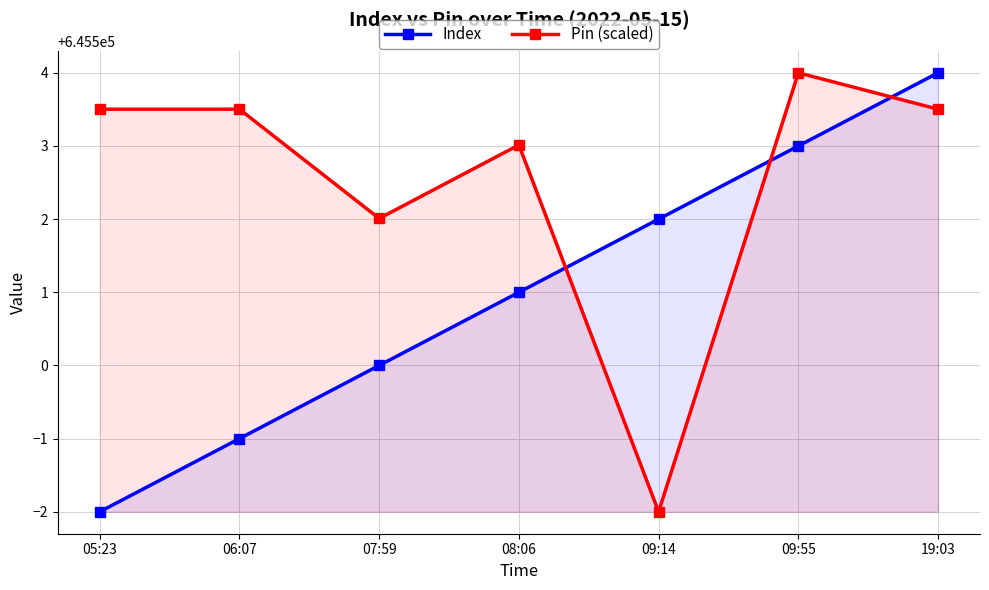

Where do Pin (scaled) and Index first cross each other?

08:06 and 09:14